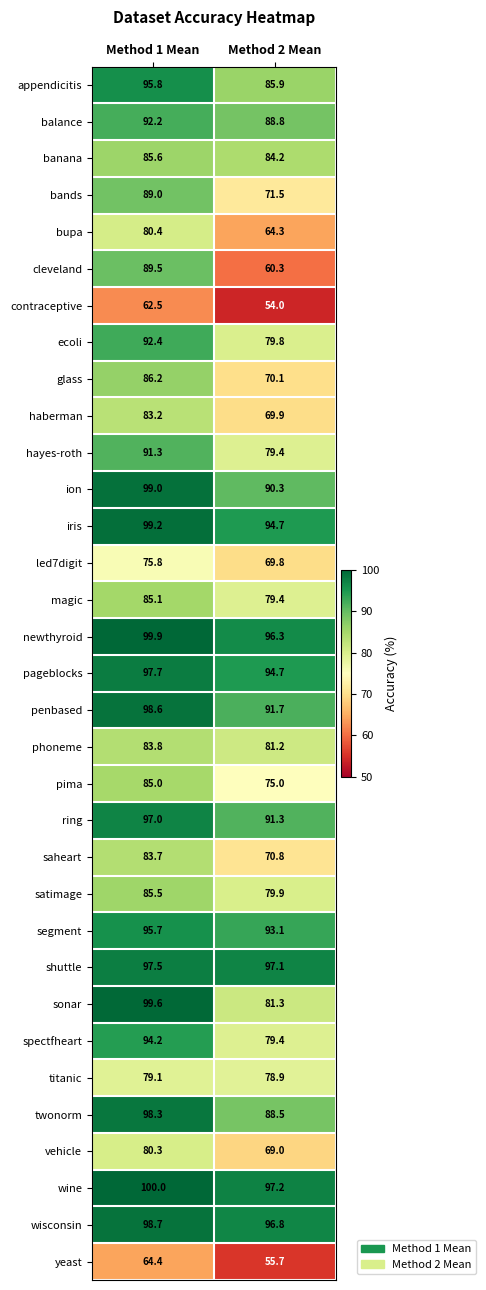

How many values in the bupa series exceed 80?

1